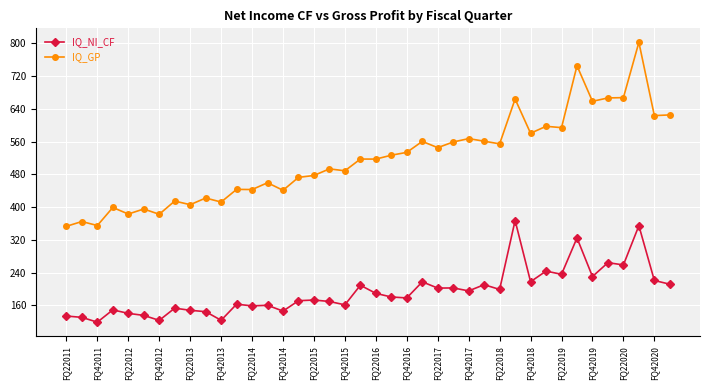

True or false: IQ_NI_CF has more than 2 interior local peaks.

True